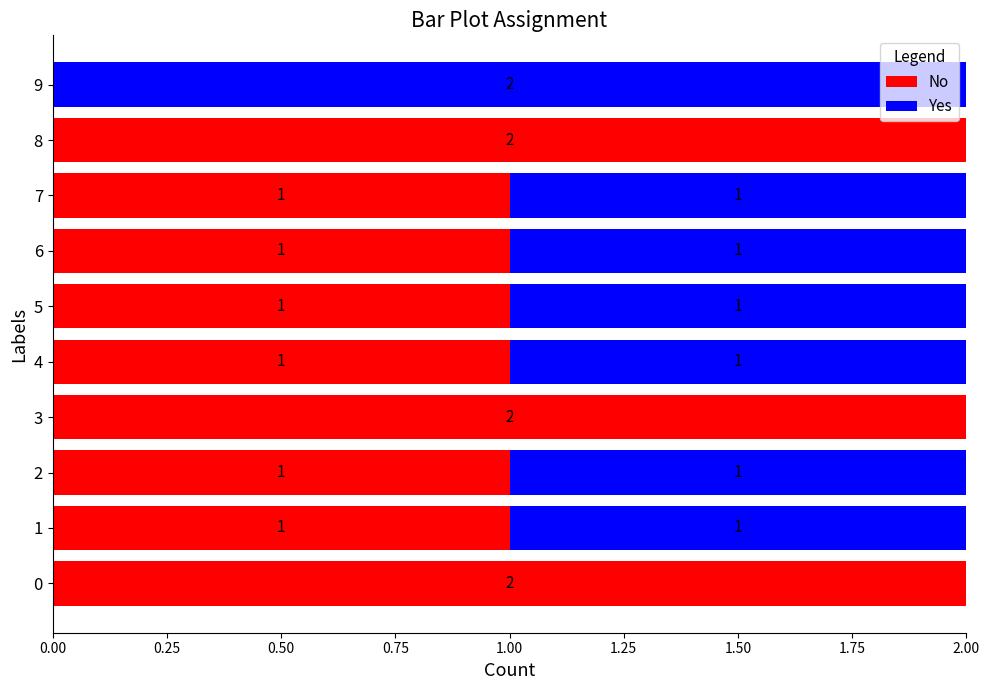

What is the sum of all No values?

12